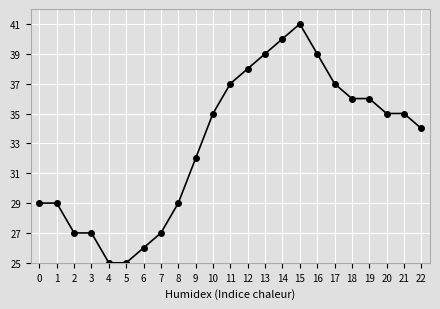

The value at 7 is 27. True or false?

True